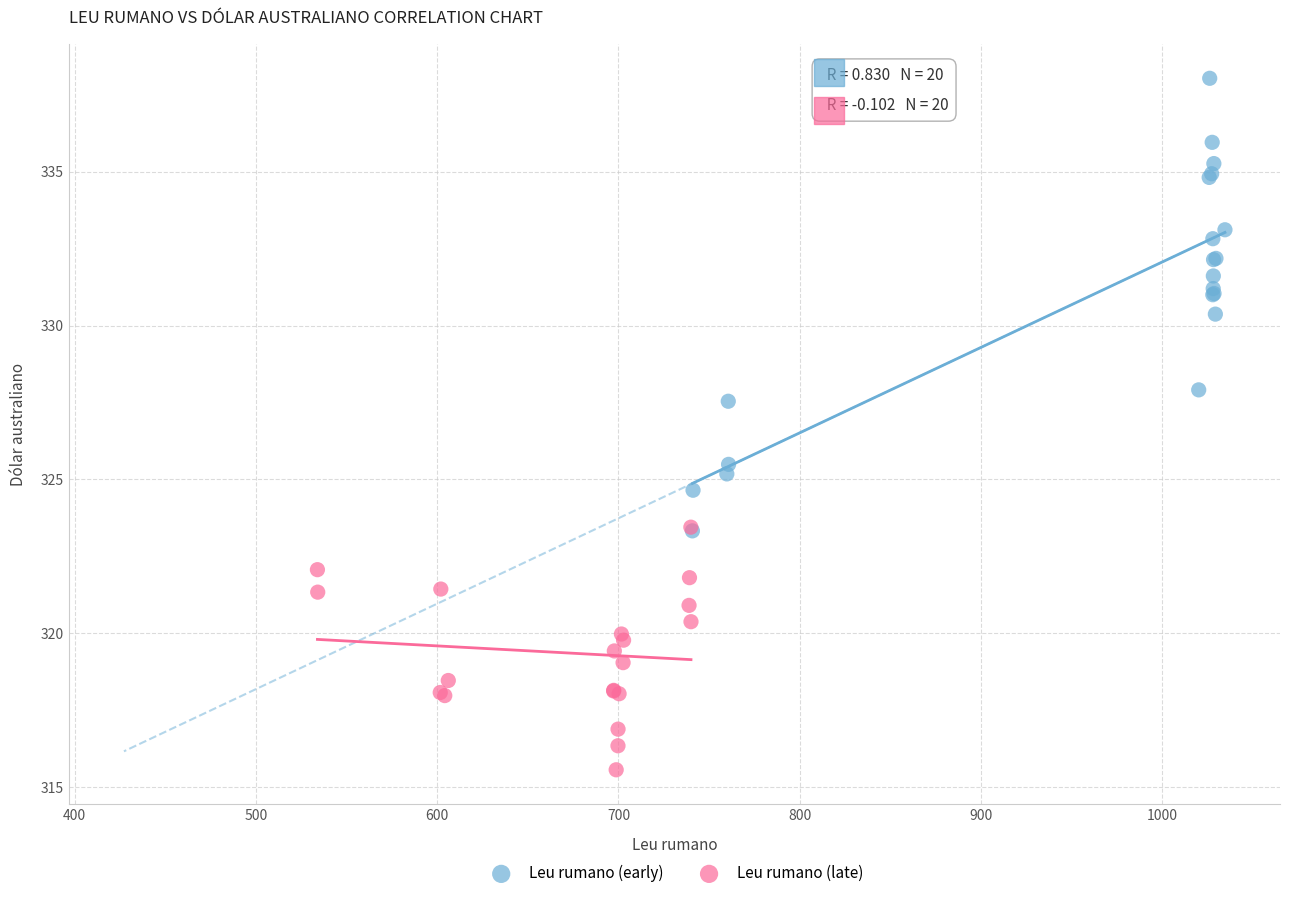

Which series has the widest spread of Y values?

Leu rumano (early)